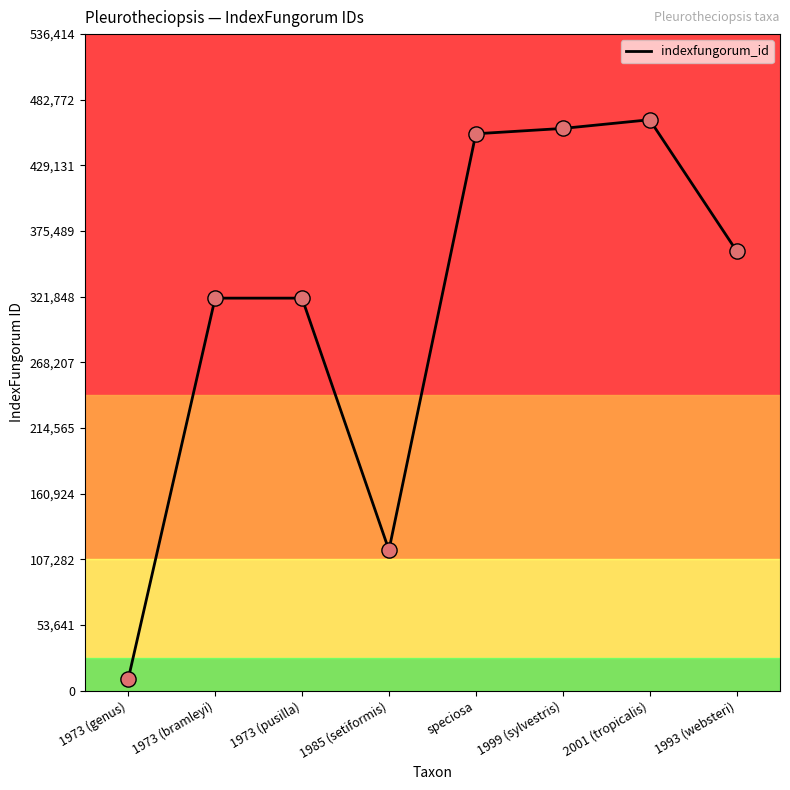

Between speciosa and 1973 (bramleyi), which is larger?

speciosa